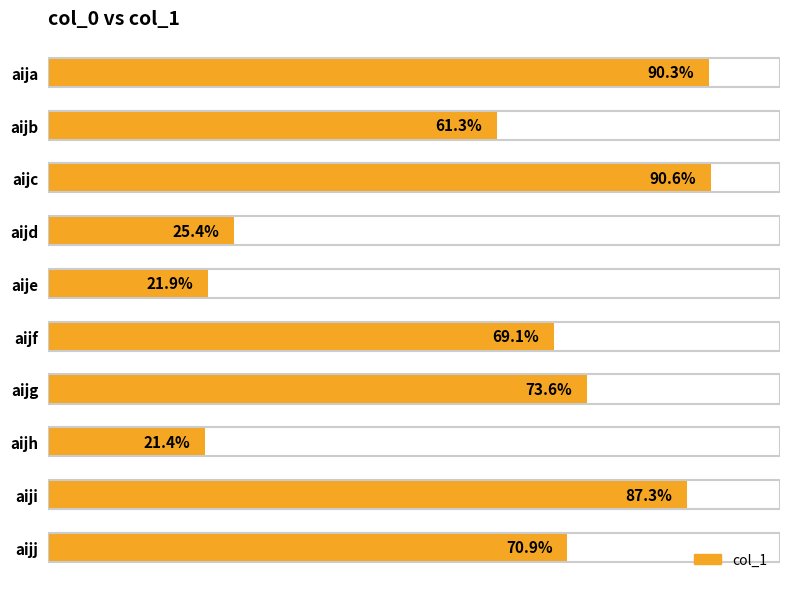

Are the bars horizontal?

Yes